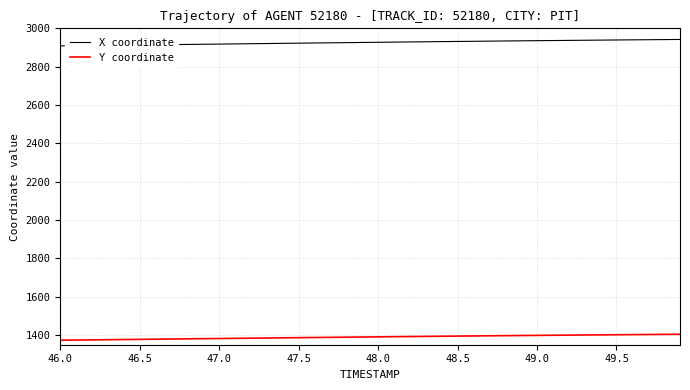

True or false: Y coordinate and X coordinate cross at least once.

False